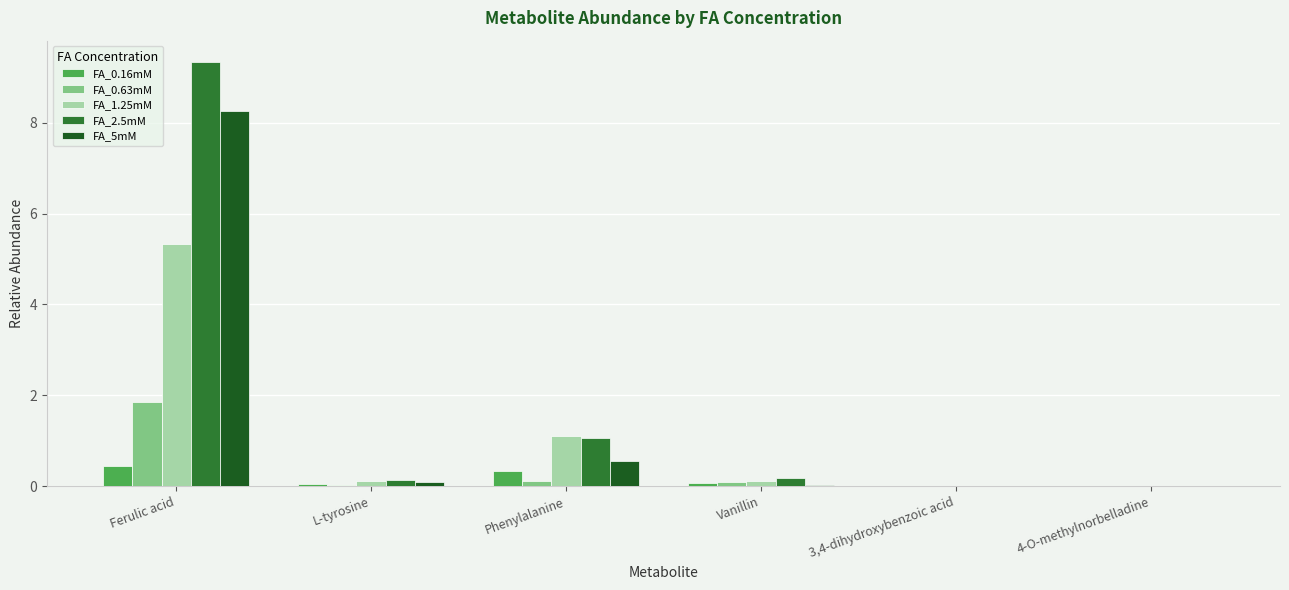

Are the bars grouped side by side (vs. stacked)?

Yes